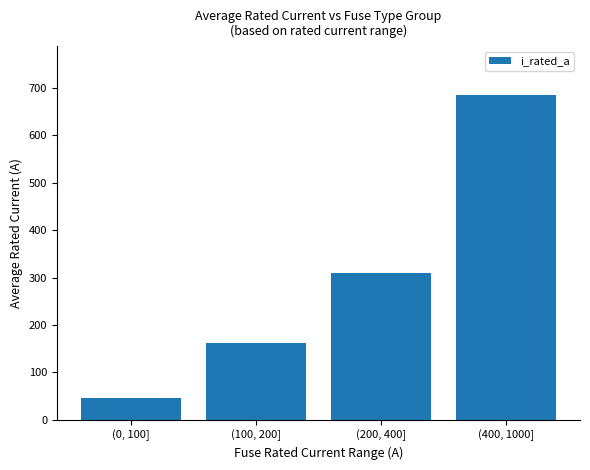

What is the minimum value shown in the chart?

45.6